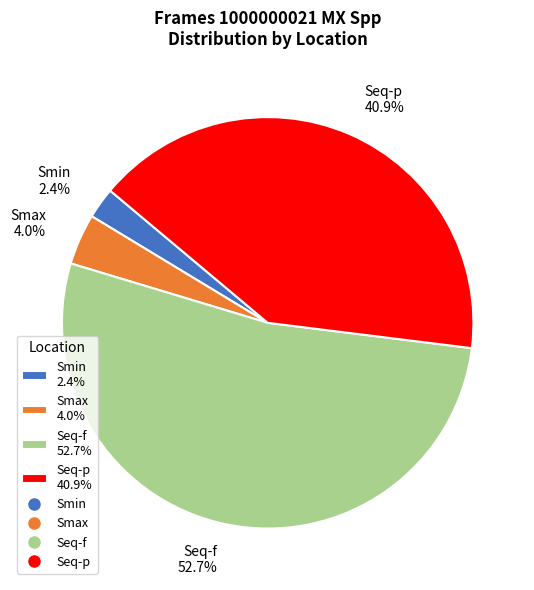

Which has a higher value, Smin or Seq-f?

Seq-f